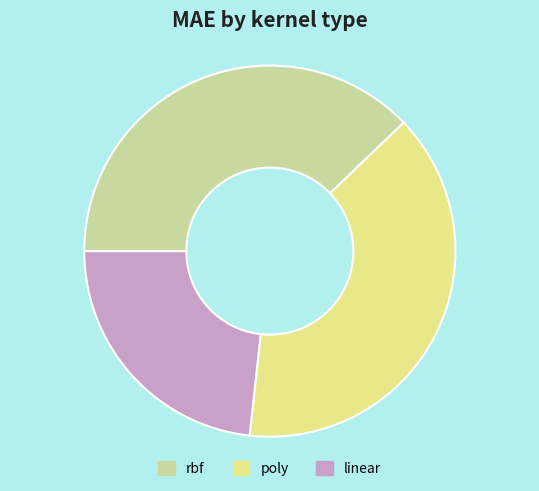

Which slice is the largest?

poly